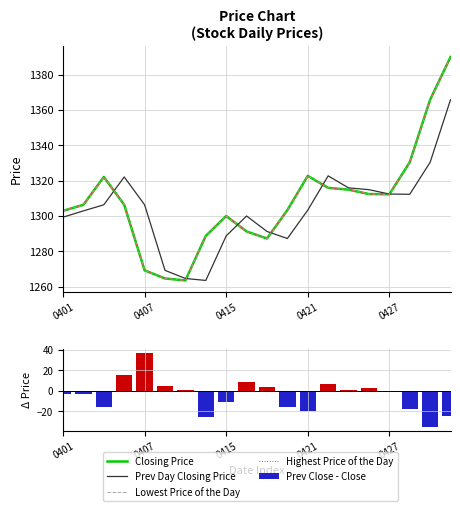

What is the value of the Prev Close - Close bar at the 11th from the left?

4.0